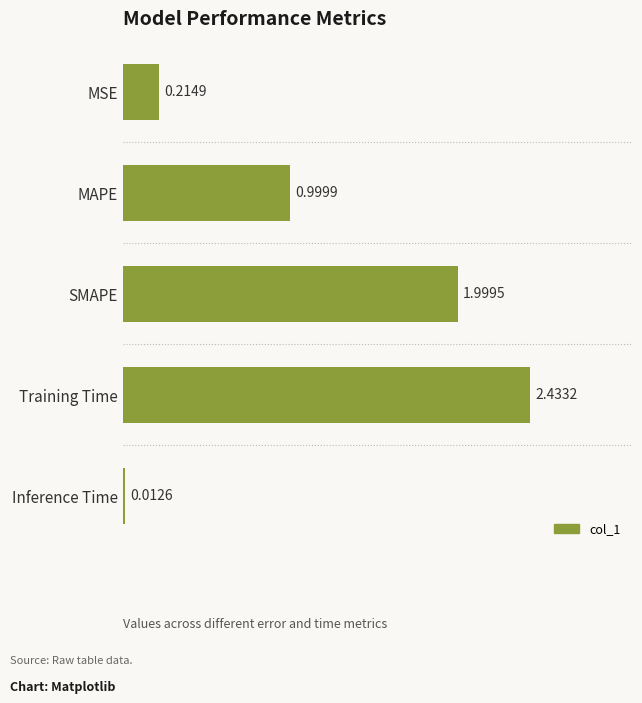

At which category does the chart reach its minimum across all series?

Inference Time